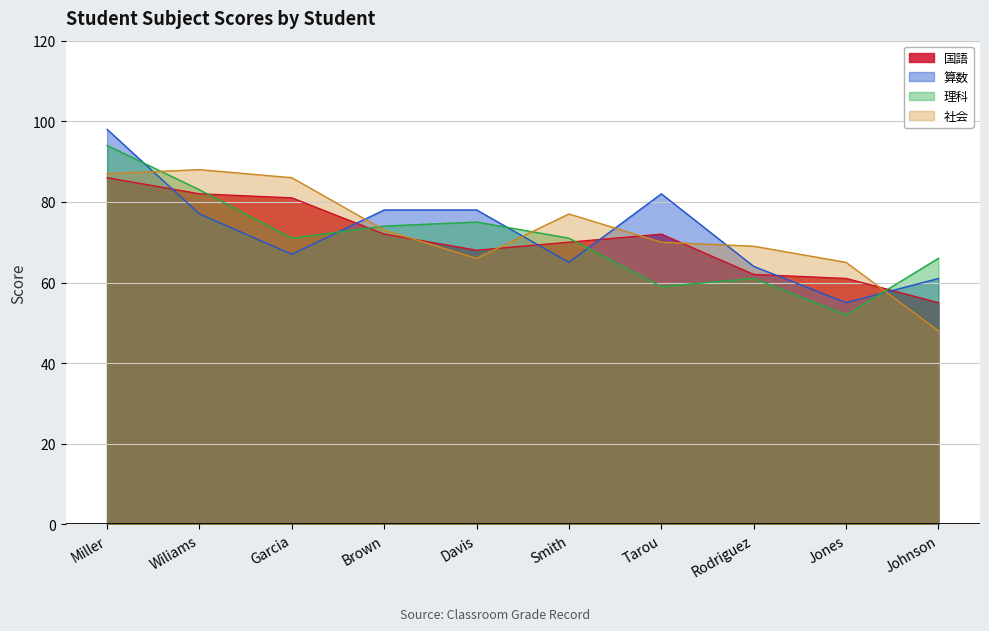

True or false: 社会 has more than 1 points higher than both neighbors.

True